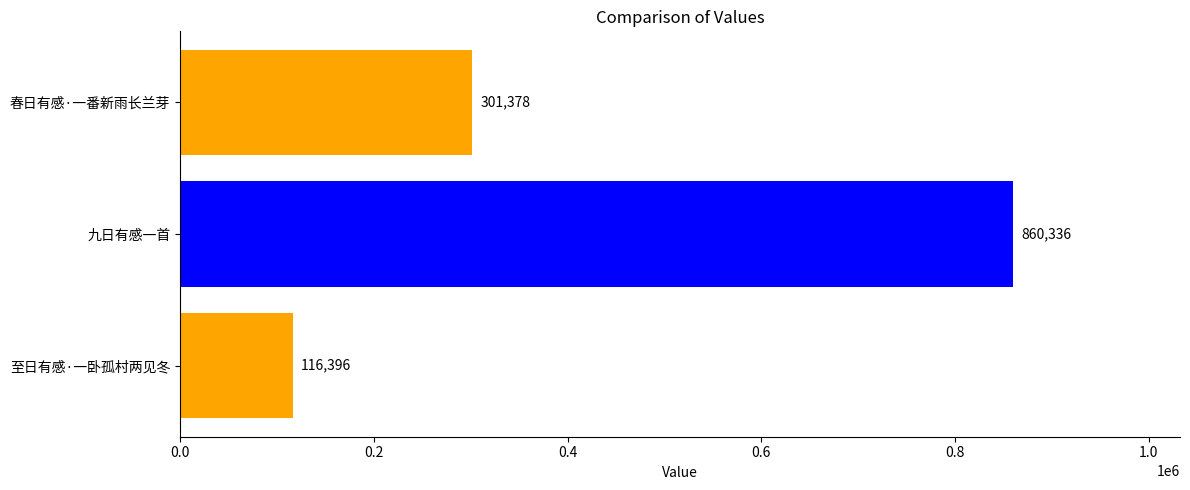

The chart shows a value of 116396 at 至日有感·一卧孤村两见冬. True or false?

True